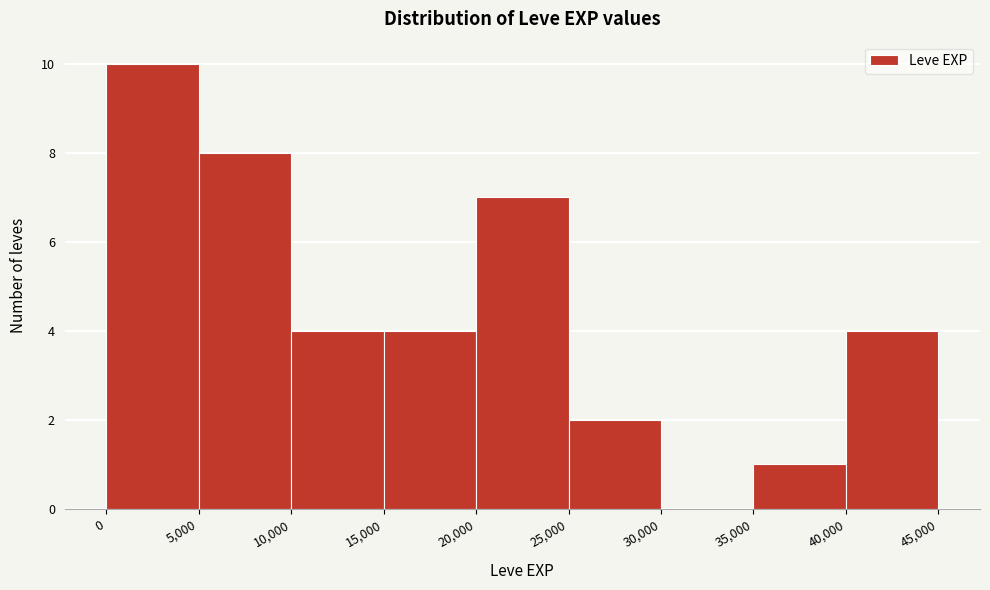

Which range on the x-axis has the tallest bar?

0 to 5,000